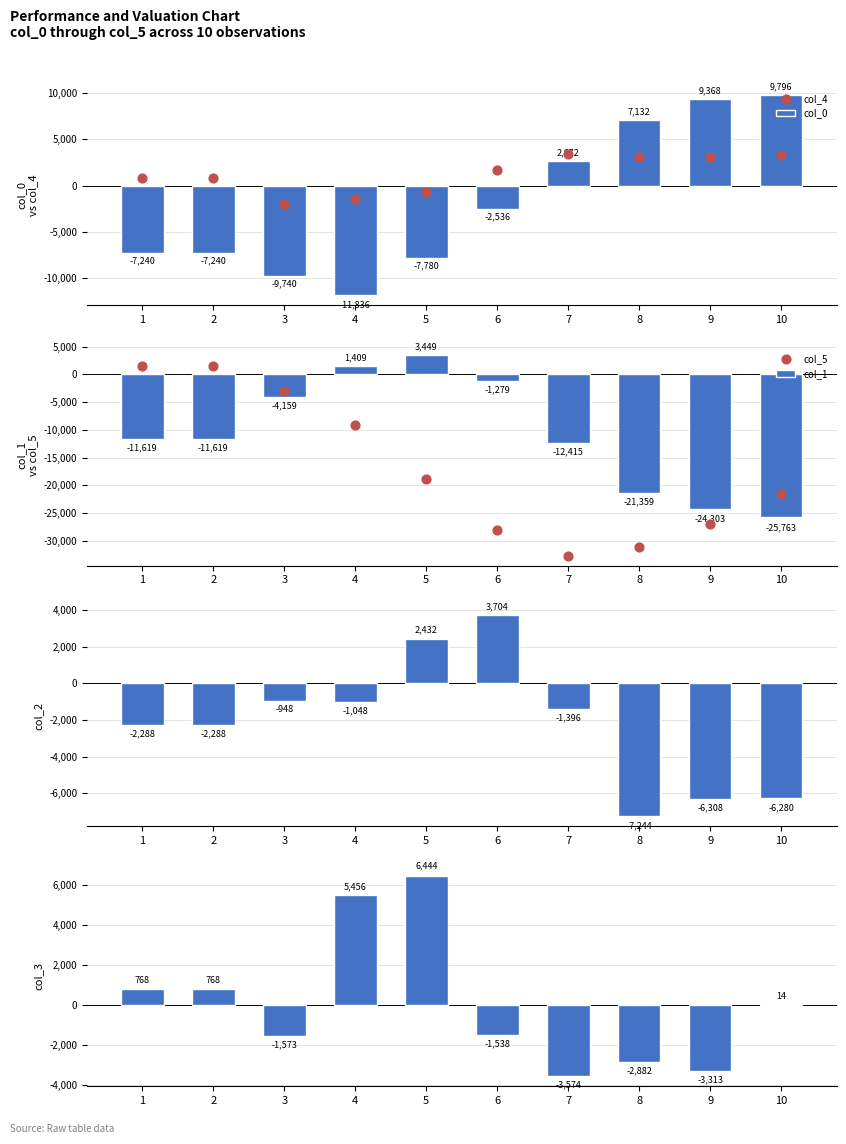

Which series has the largest total across all categories?

col_4